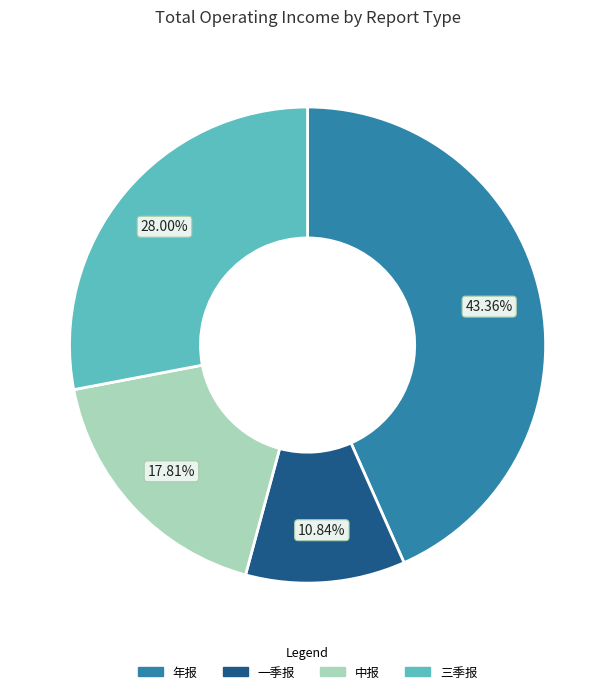

Is the sum of 一季报 and 中报 greater than half?

No